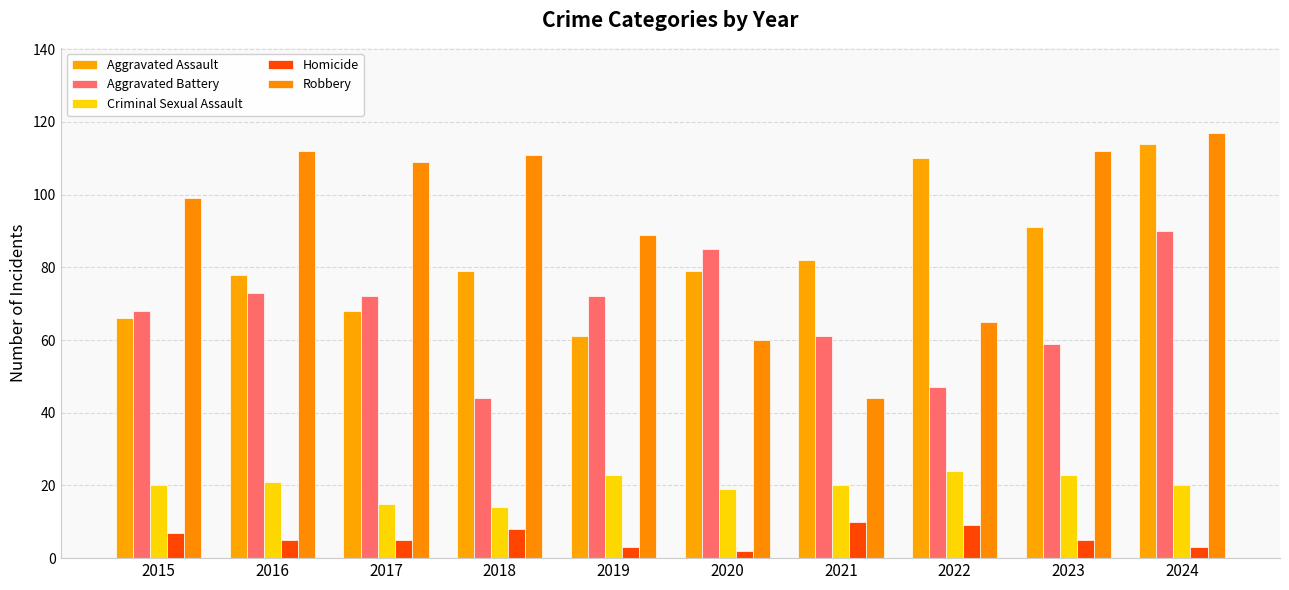

How many Homicide values are between 3 and 8?

7